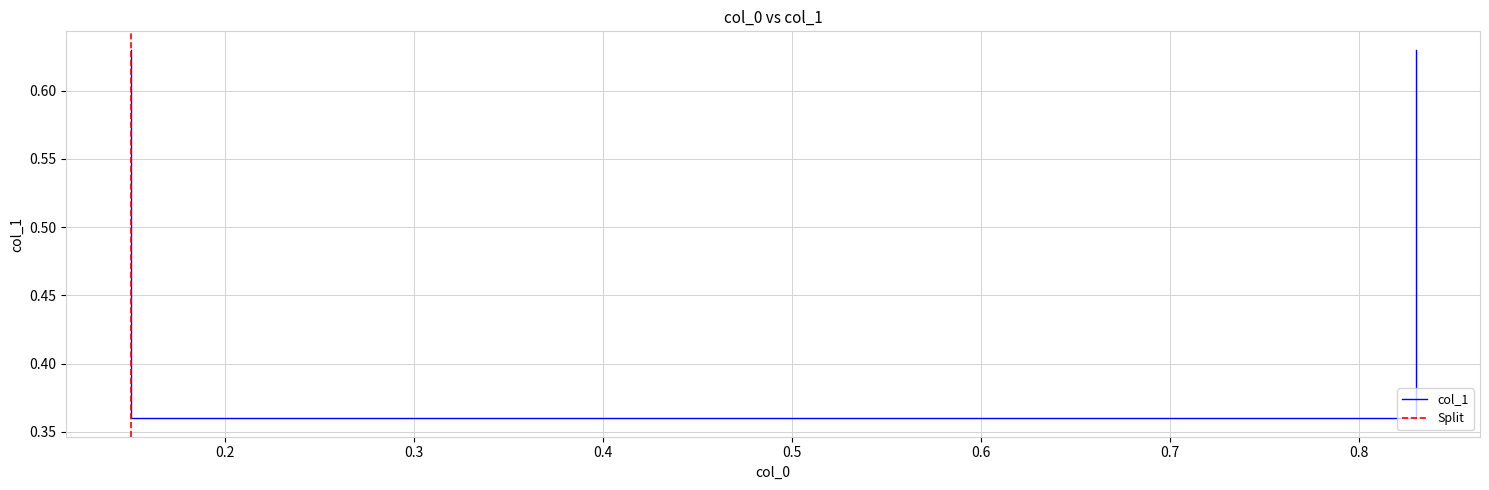

Read the value at 0.83.

0.4